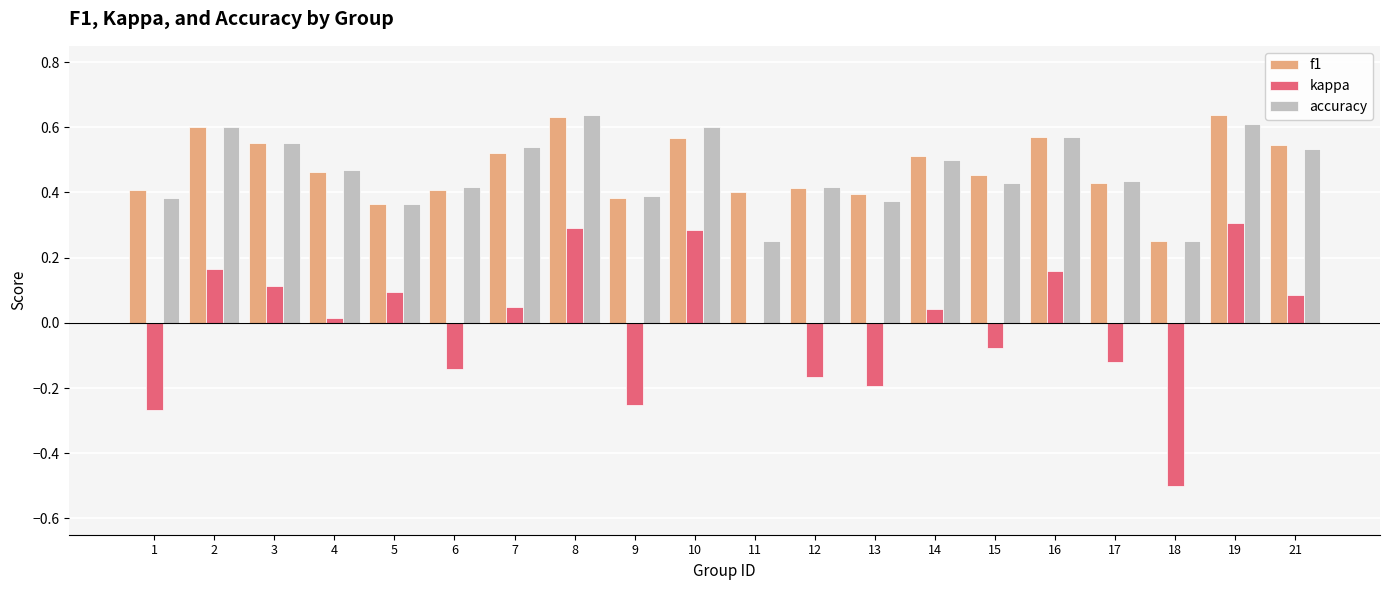

How many f1 values are between 0 and 1?

20